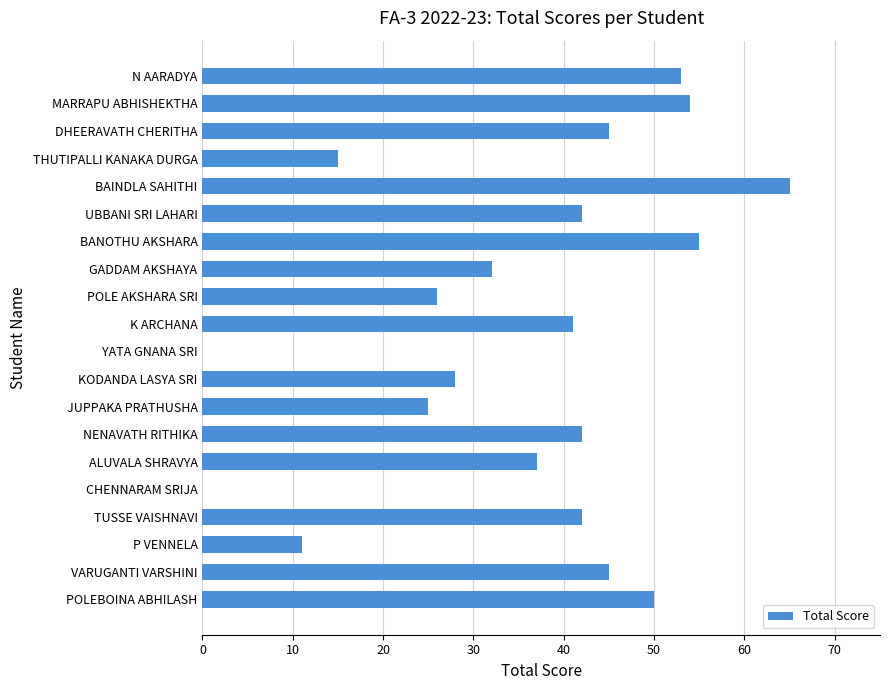

What is the greatest value displayed?

65